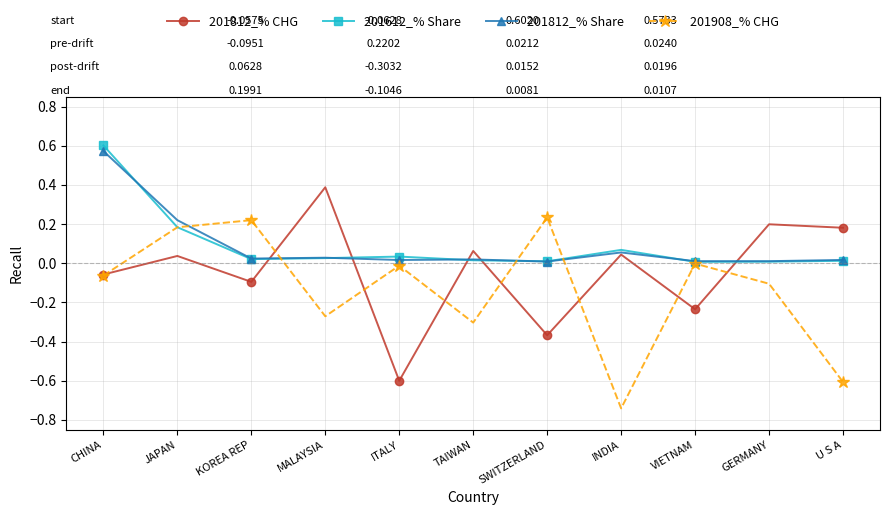

What are all the series names shown in the legend?

201812_% CHG, 201612_% Share, 201812_% Share, 201908_% CHG